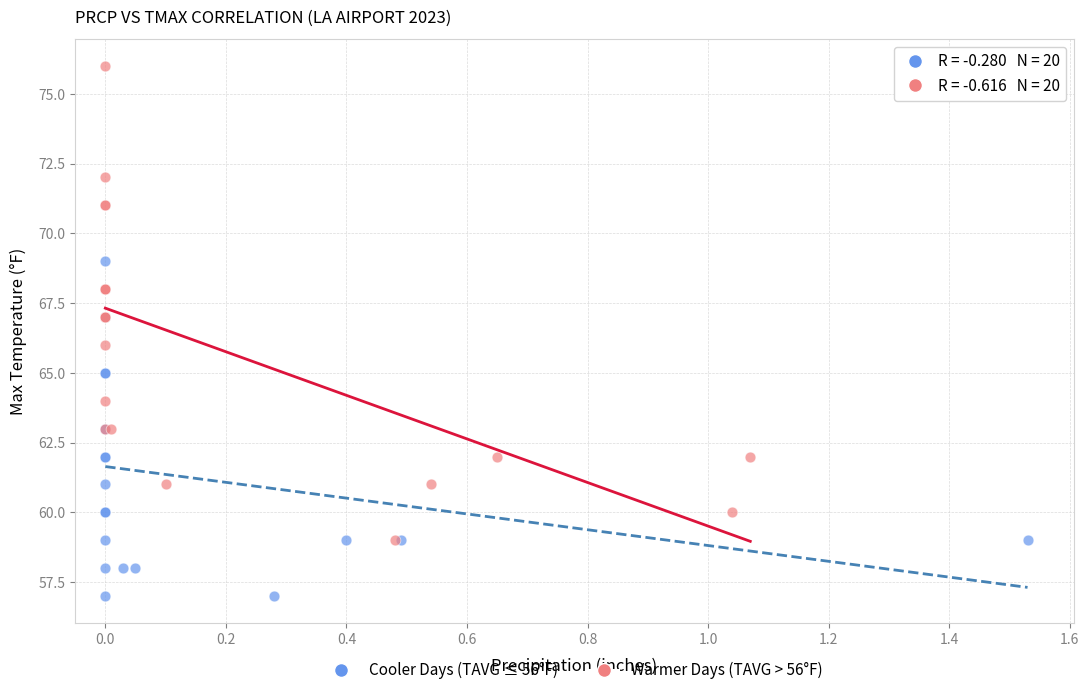

Which series reaches the maximum Y coordinate?

Warmer Days (TAVG > 56°F)